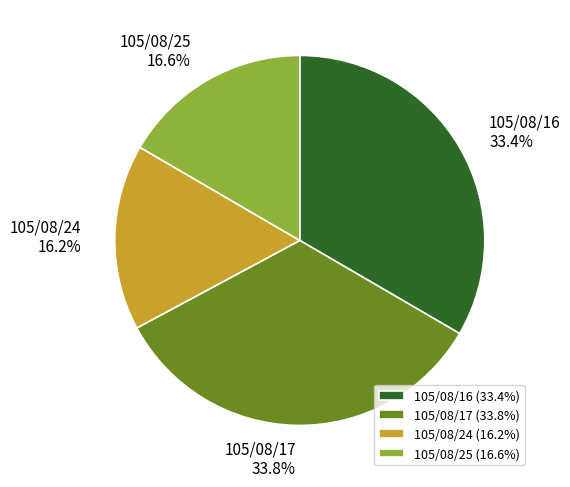

To the nearest percent, what is the average slice percentage?

25%